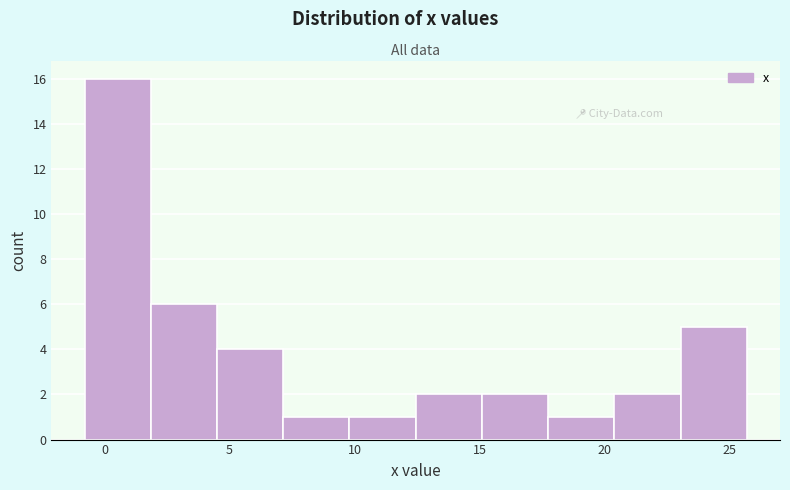

Reading left to right, list every bar in this chart as the range it spans on the x-axis followed by its height. Neither the bar edges nor the heights are printed on the chart, so give them approximately, as read against the axes.

-0.80 to 1.85: 16
1.85 to 4.50: 6
4.50 to 7.15: 4
7.15 to 9.80: 1
9.80 to 12.45: 1
12.45 to 15.10: 2
15.10 to 17.75: 2
17.75 to 20.40: 1
20.40 to 23.05: 2
23.05 to 25.70: 5